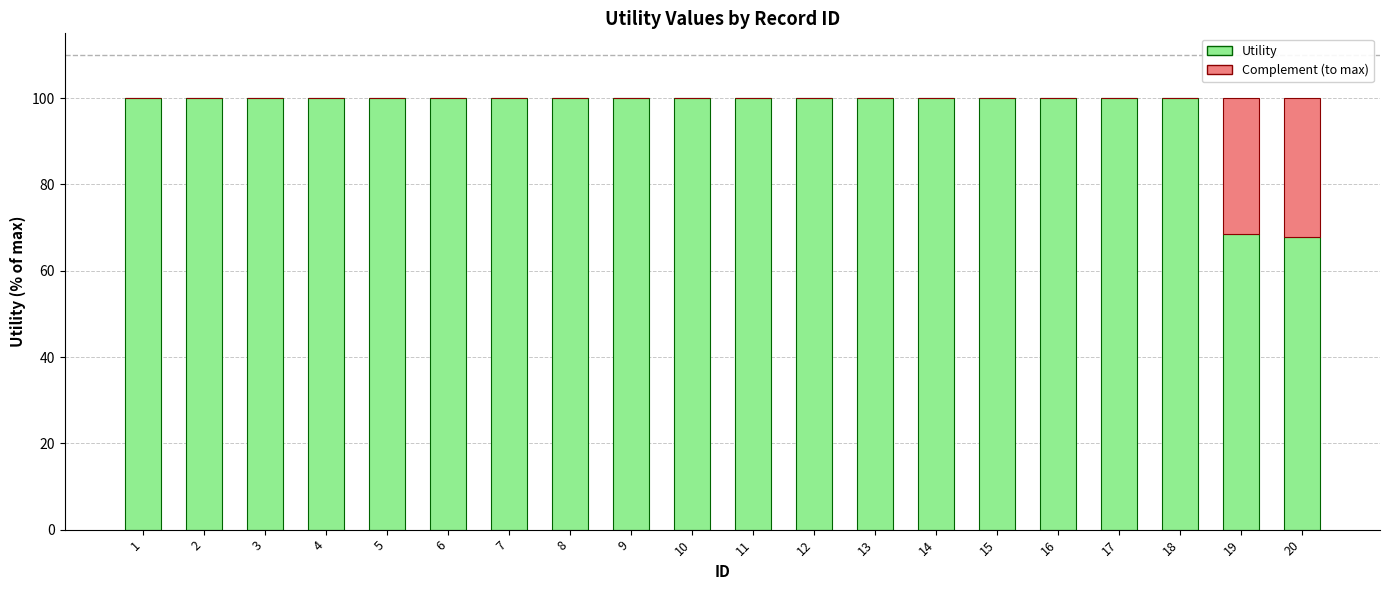

The Utility series shows 100.0 at 10. True or false?

True